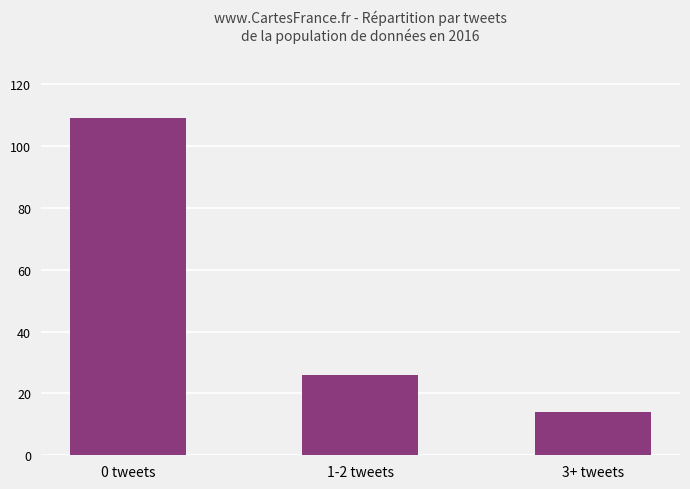

True or false: the data shows 26 at 1-2 tweets.

True